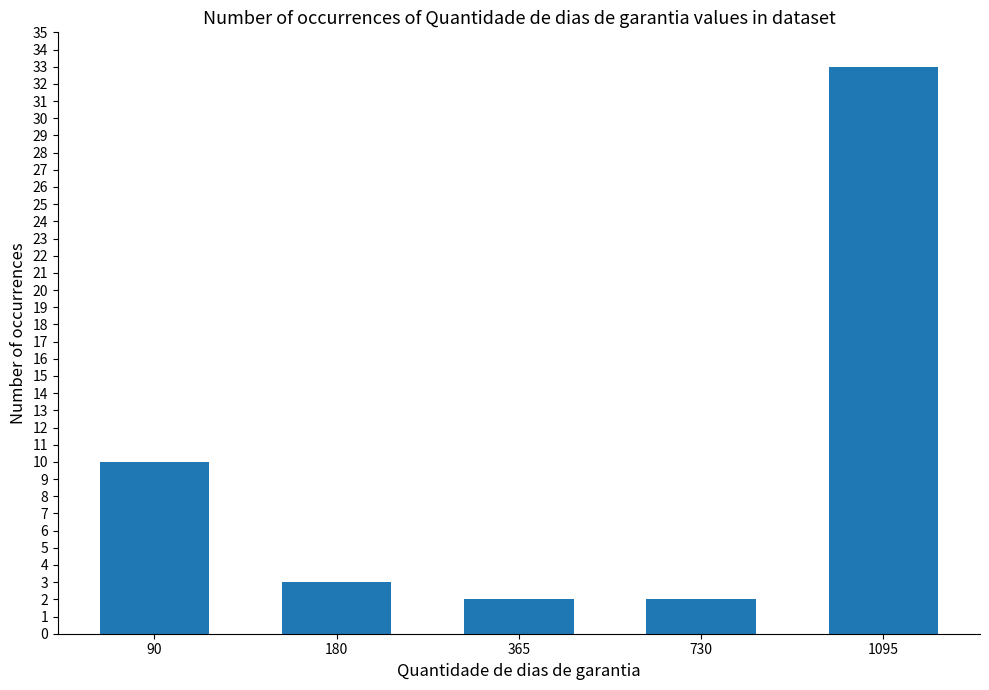

At which label is the value closest to 17?

90